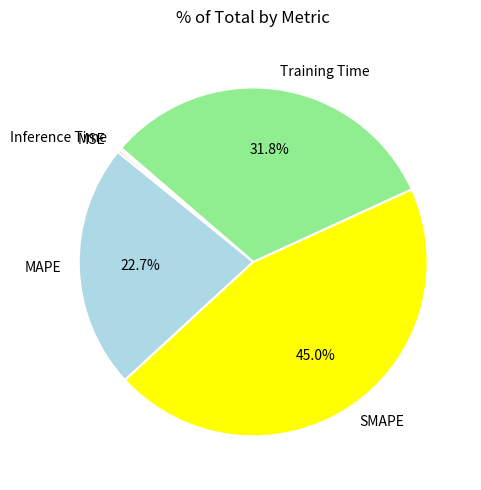

Combined, do MAPE and Training Time account for over 50%?

Yes